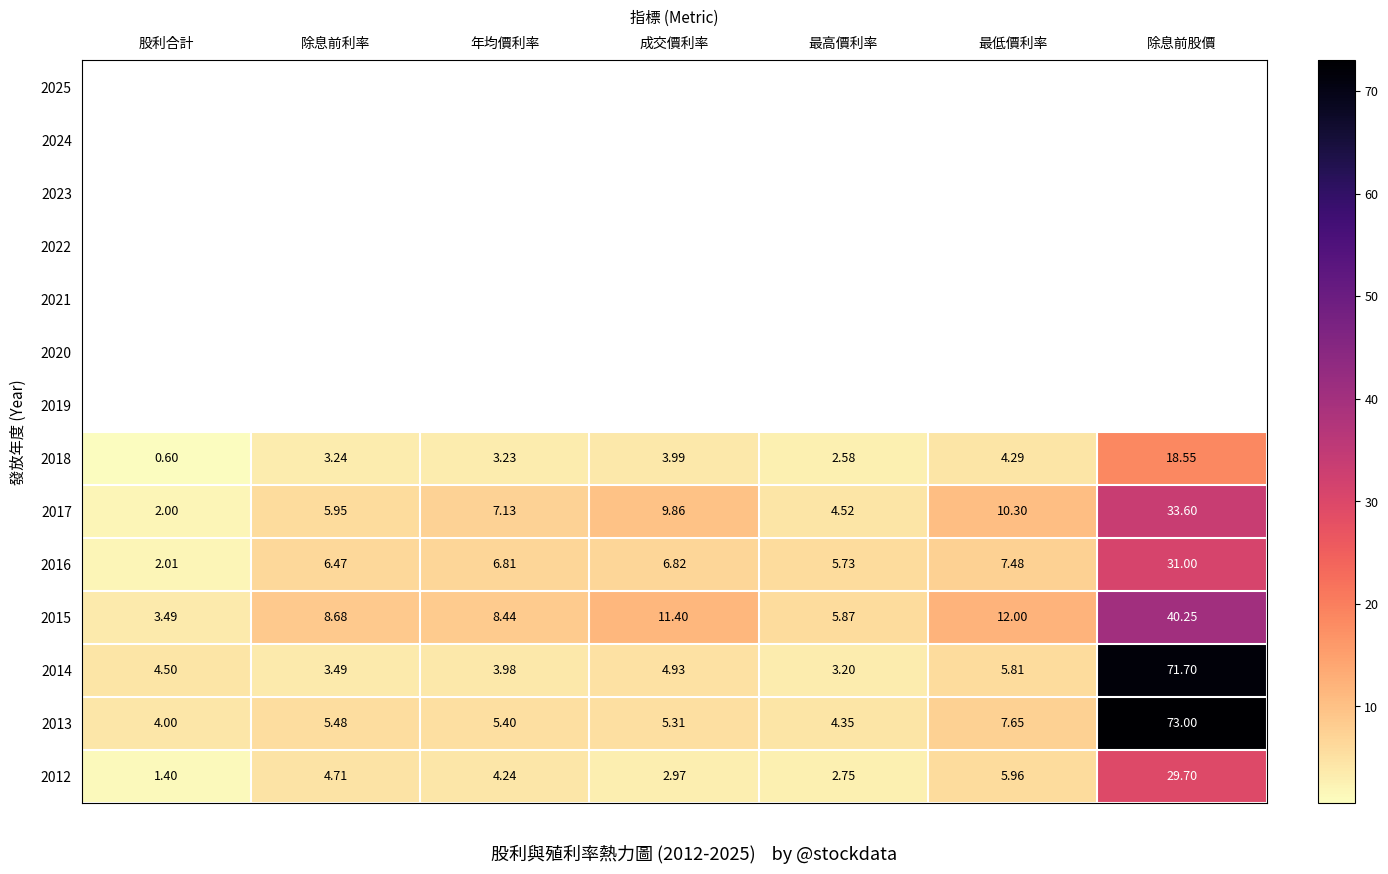

At which category does the chart reach its peak across all series?

除息前股價